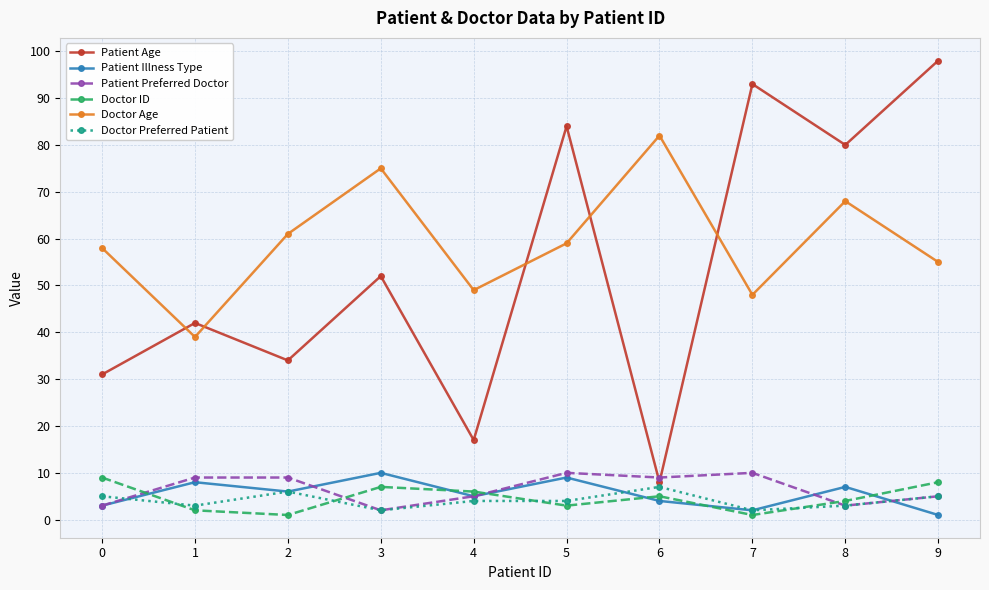

At which label does Patient Illness Type first exceed 6?

1